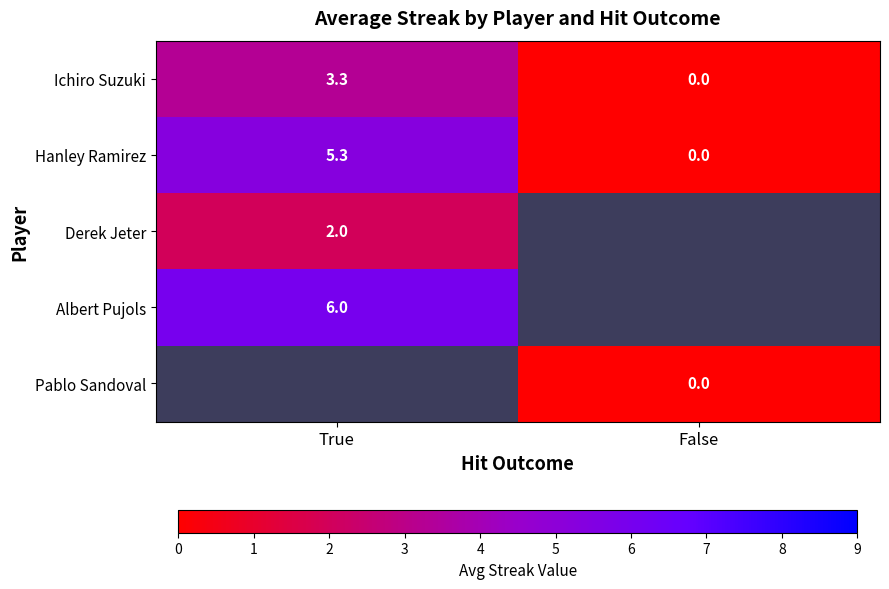

Where is Hanley Ramirez nearest to the value 2?

False